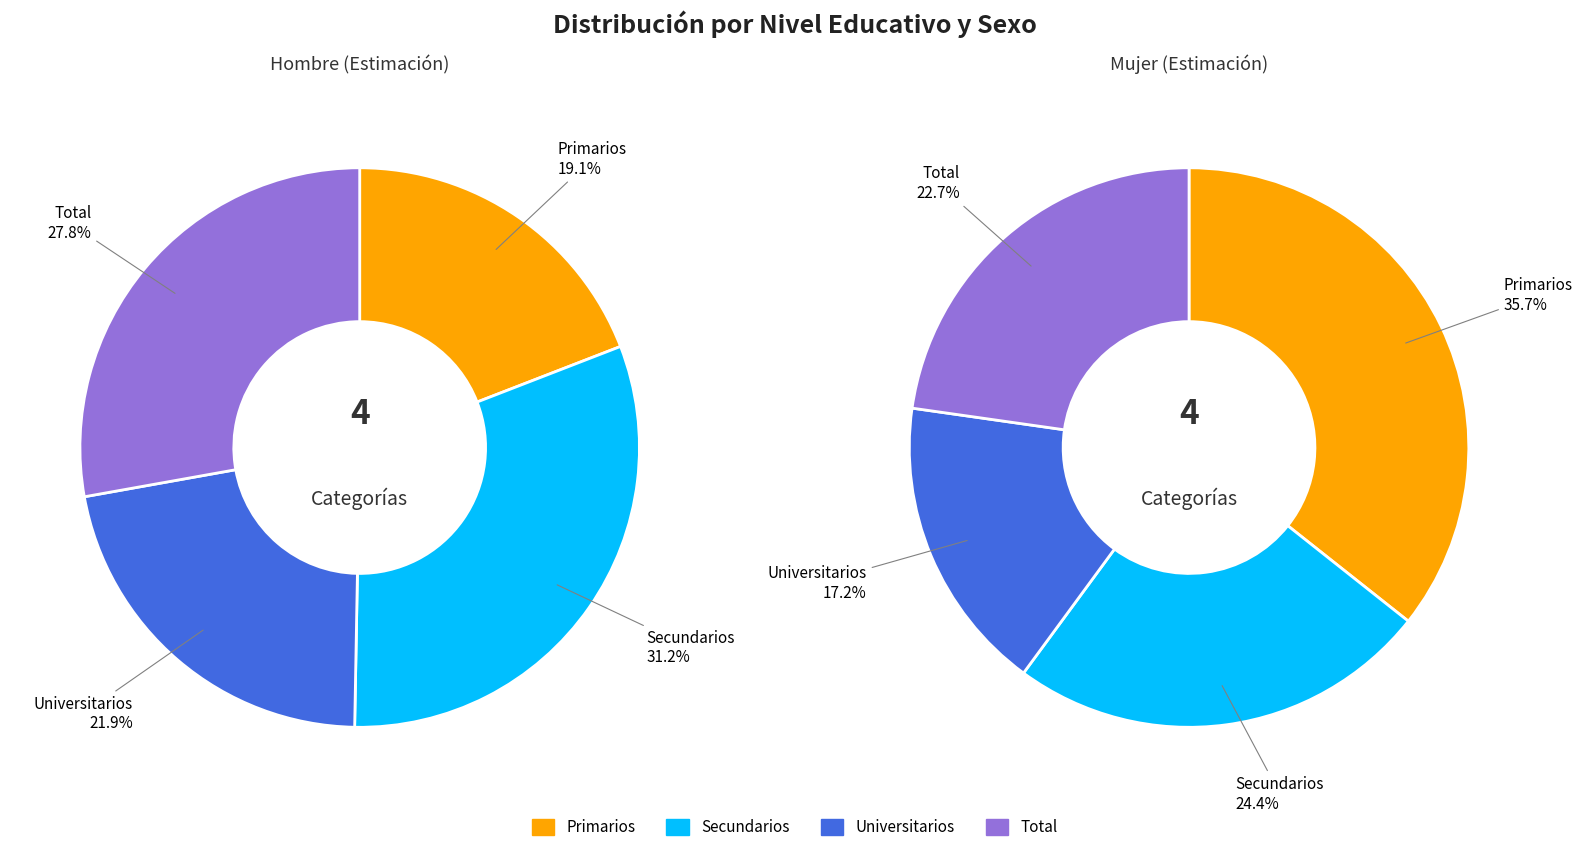

How many segments does this pie chart have?

4